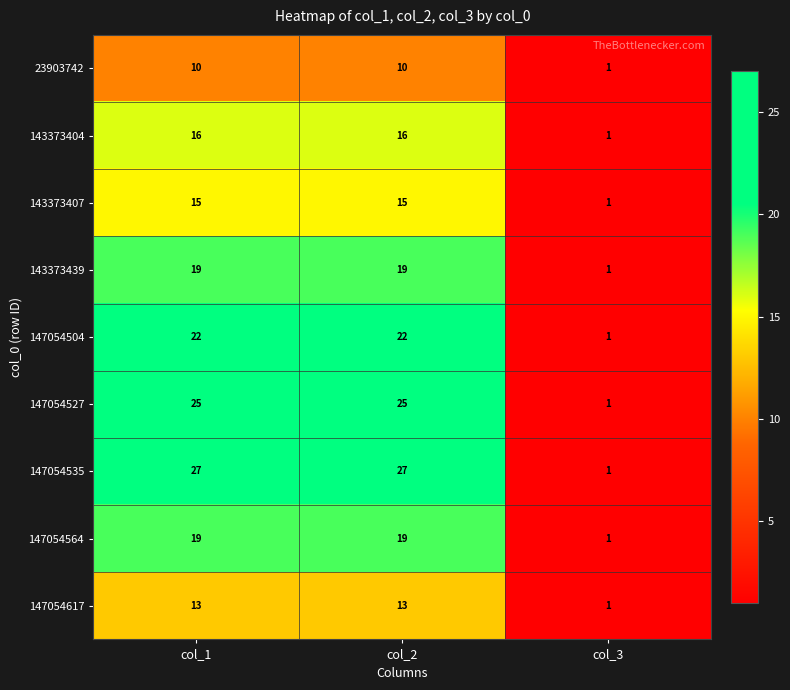

Count the 147054564 values in the range 1 to 19.

3